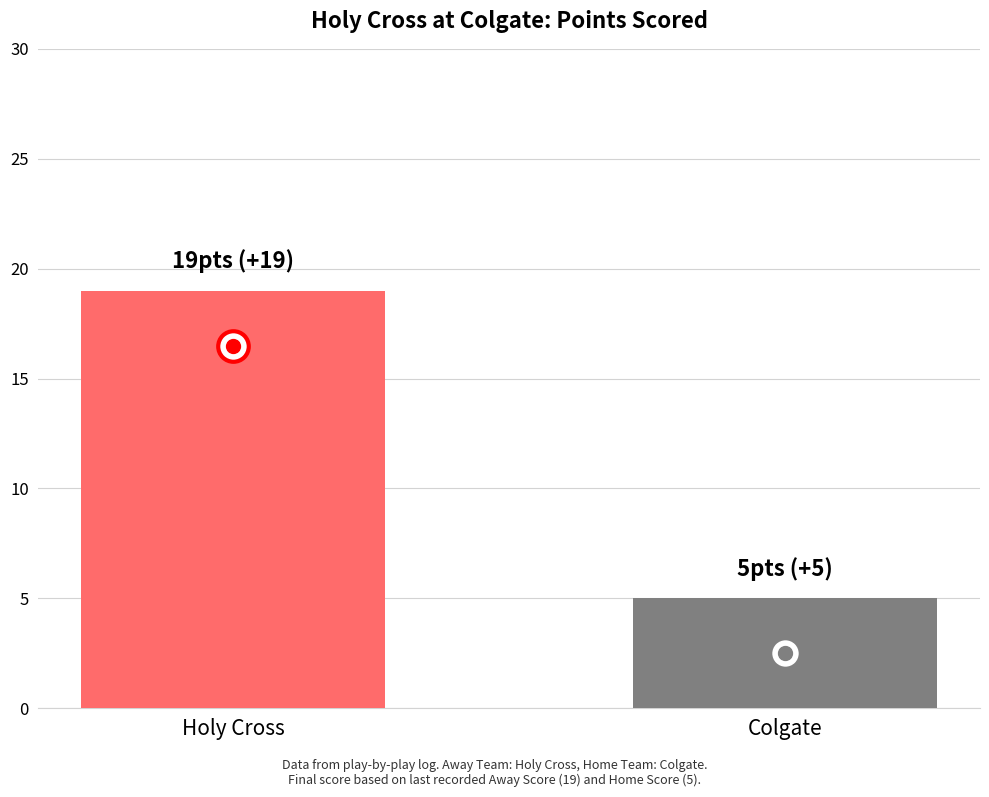

List the labels in order of value, smallest first.

Colgate, Holy Cross